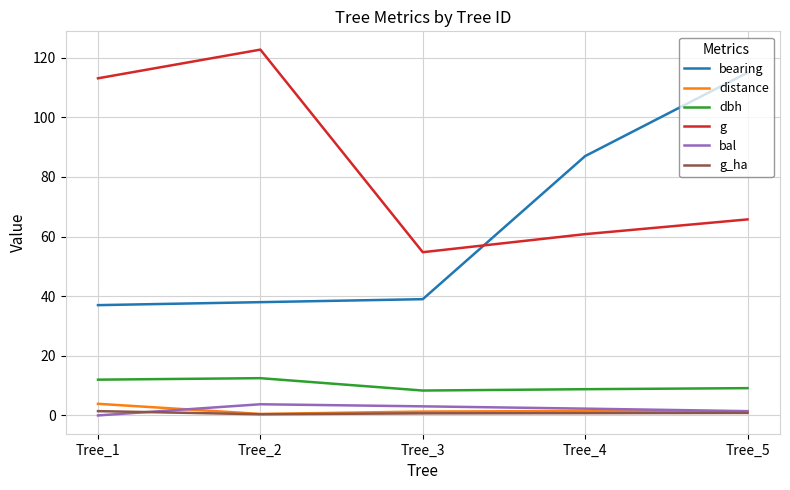

What is the difference between the highest and lowest values at Tree_2?

122.3